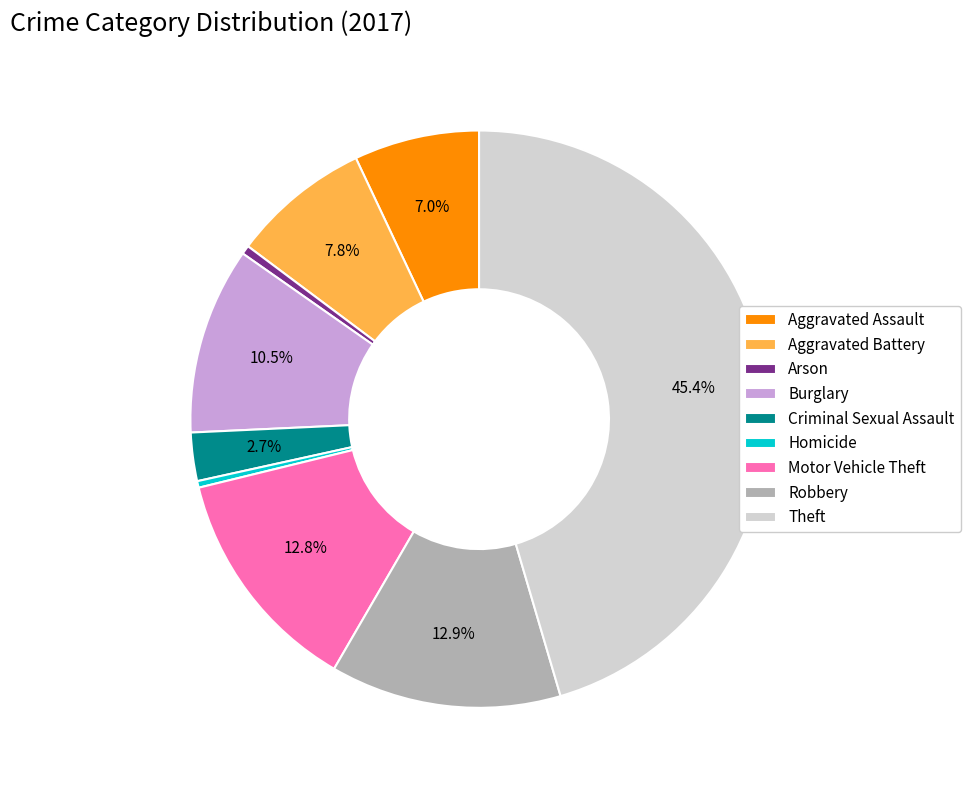

What is the ratio of the value at Aggravated Assault to the value at Burglary?

0.7